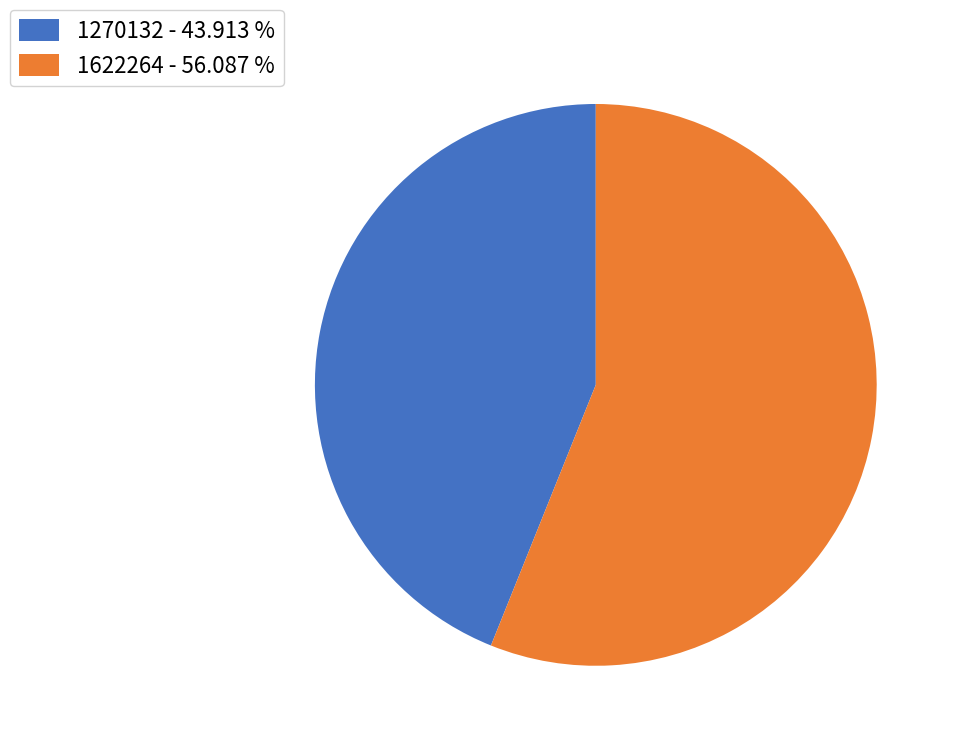

Approximately how many times larger is the value at 1270132 - 43.913 % compared to 1622264 - 56.087 %?

0.8